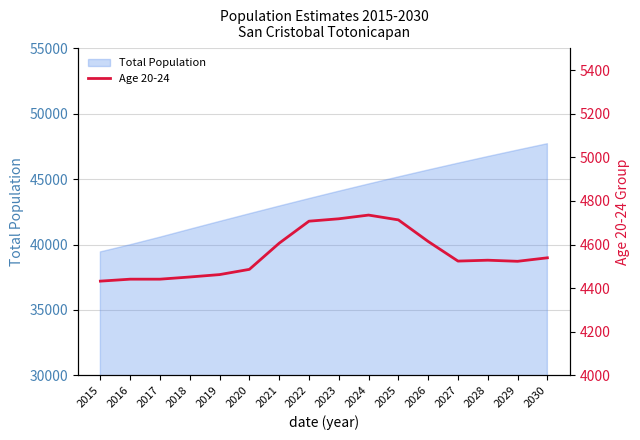

What is the value of the 1st point from the left?

4432